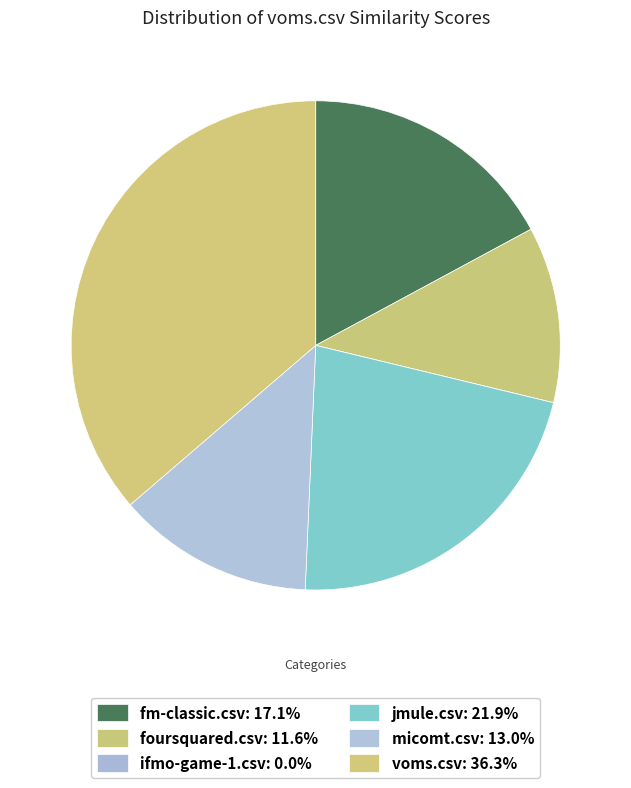

To the nearest percent, what is the difference between the largest and smallest slice percentages?

36%